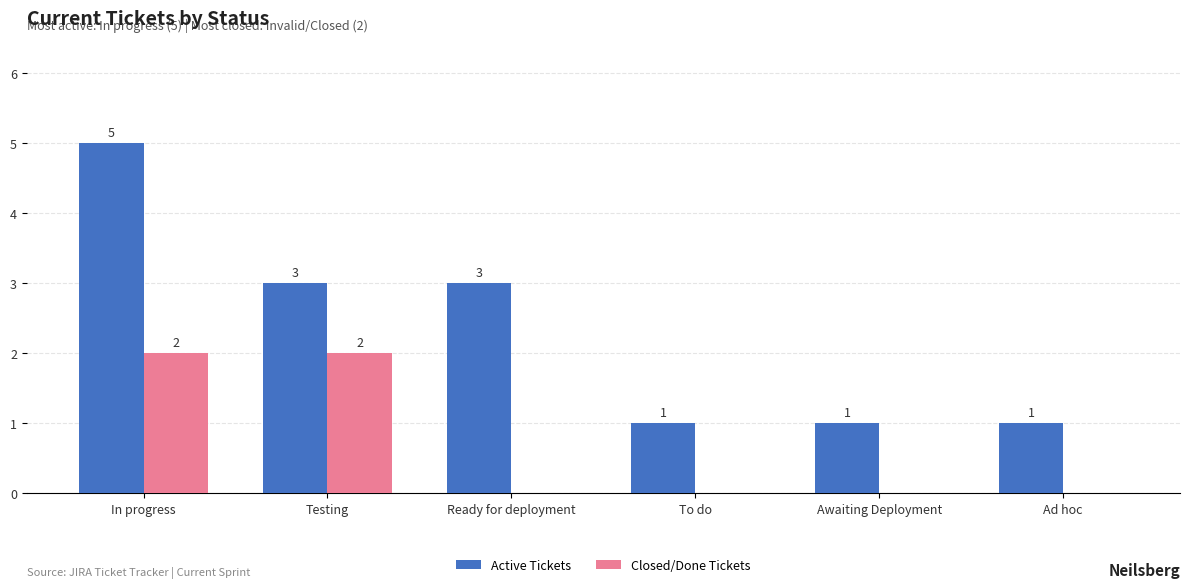

Where does the Active Tickets series first go above 3?

In progress